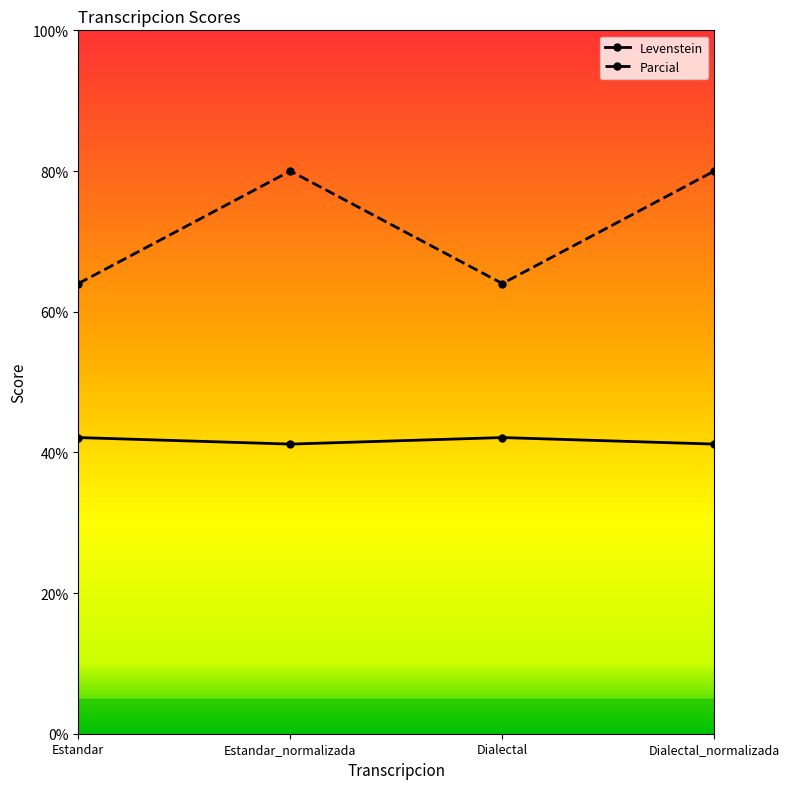

List the series in order of their peak value, lowest first.

Levenstein, Parcial